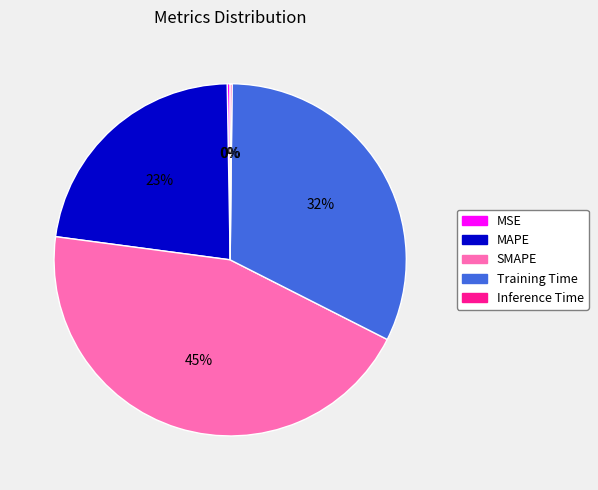

Is it true that SMAPE is 45% of the pie?

True